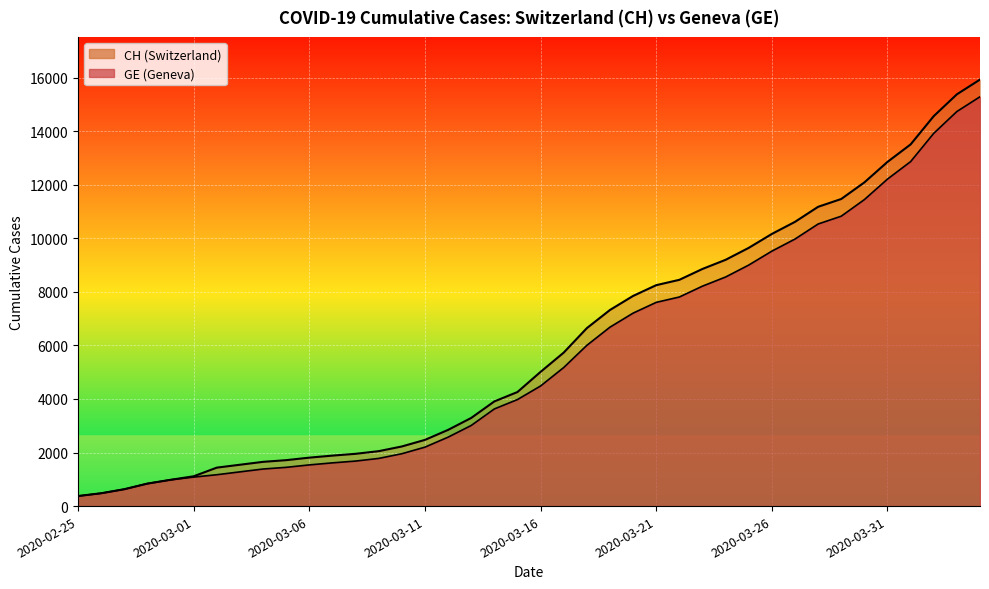

Does the chart display data point markers on the line(s)?

No